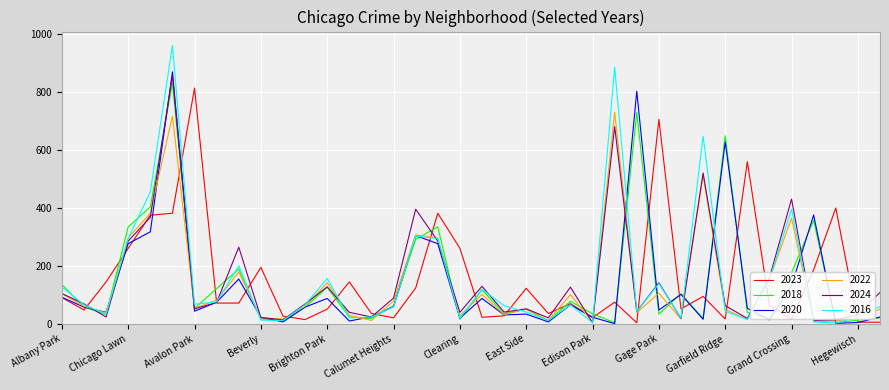

Which series has the widest spread of values?

2016